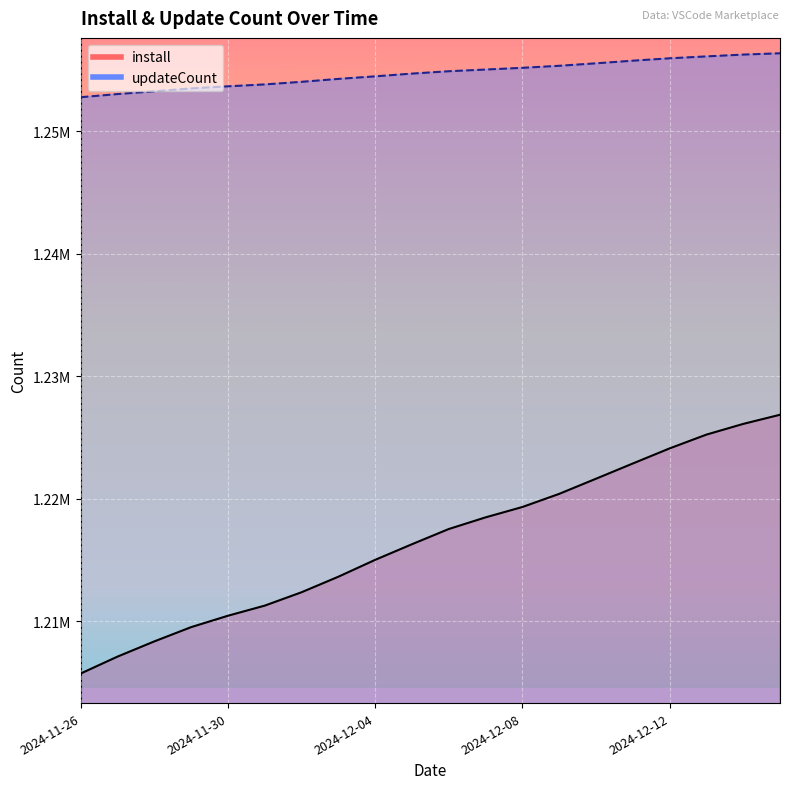

True or false: updateCount has more than 0 points higher than both neighbors.

False